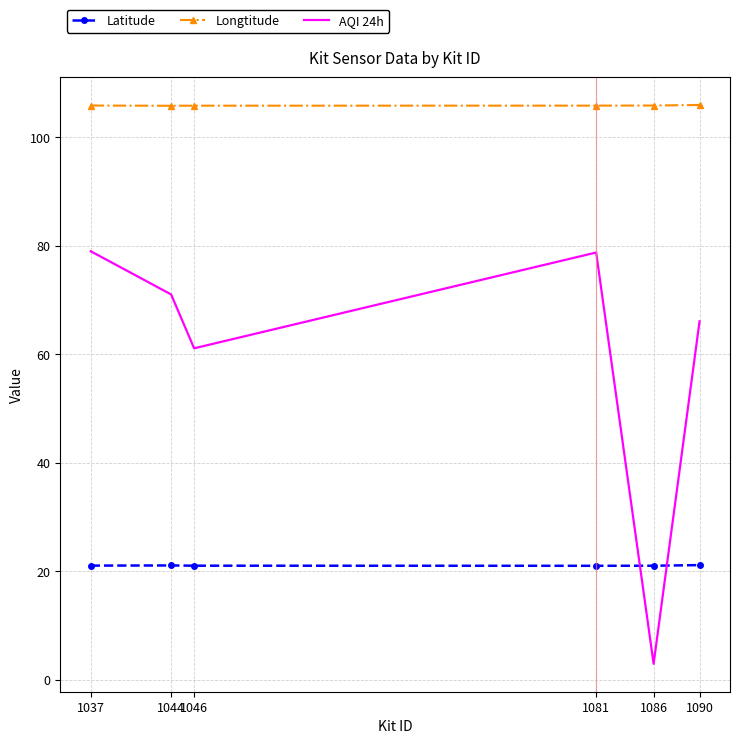

Where is AQI 24h nearest to the value 40?

1046